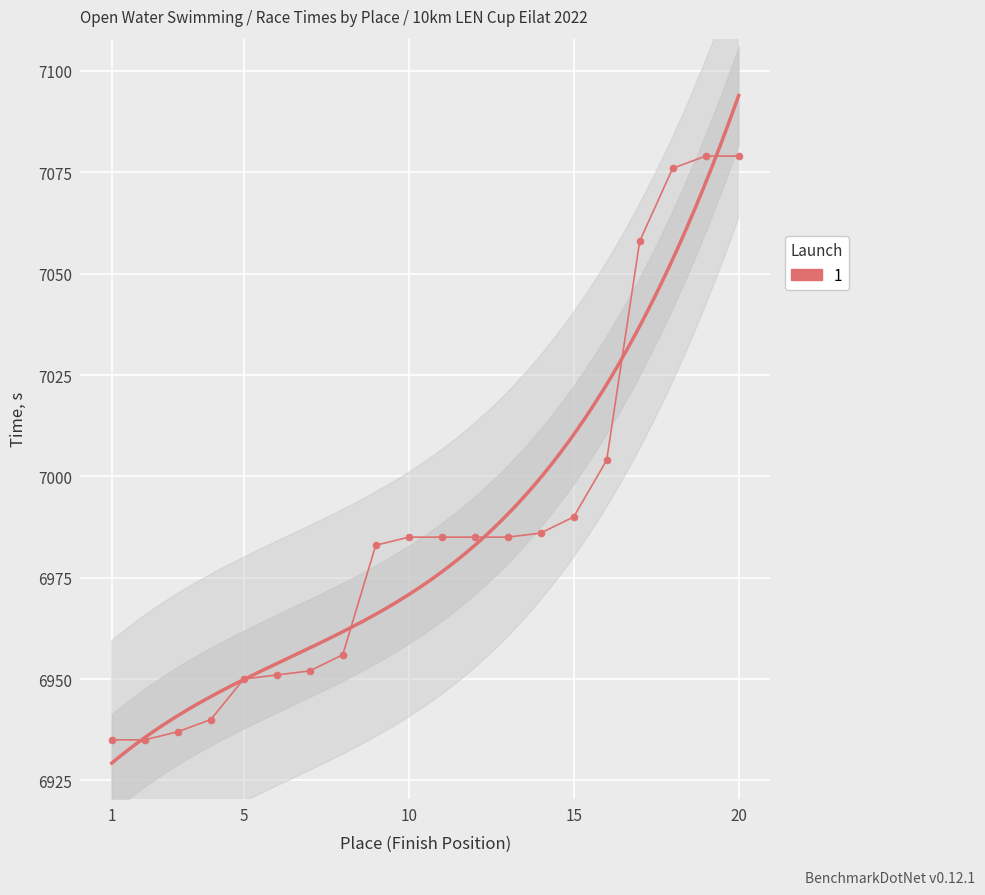

What is the ratio of the value at 16 to the value at 13?

1.0